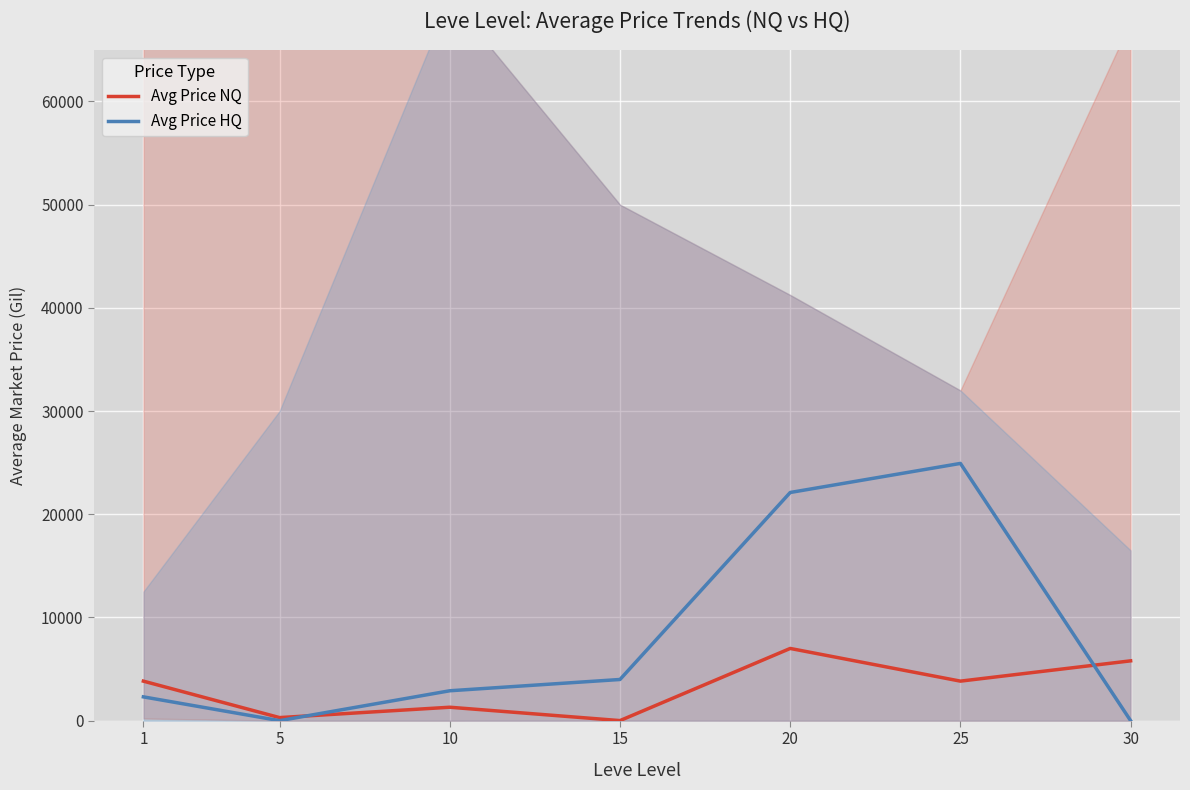

At which category does Avg Price NQ reach its first local valley?

5